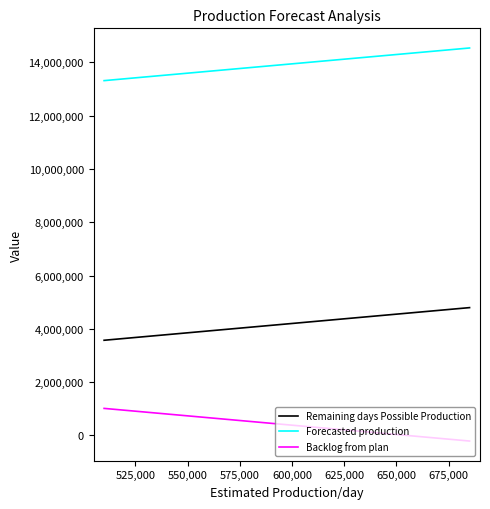

True or false: Remaining days Possible Production and Backlog from plan cross at least once.

False